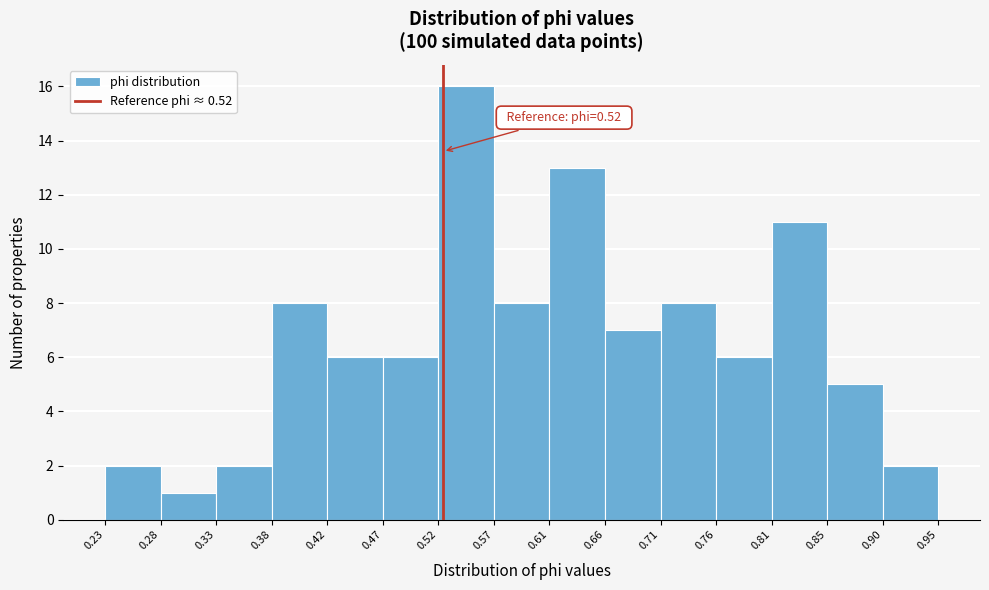

Which range on the x-axis has the tallest bar?

0.52 to 0.57